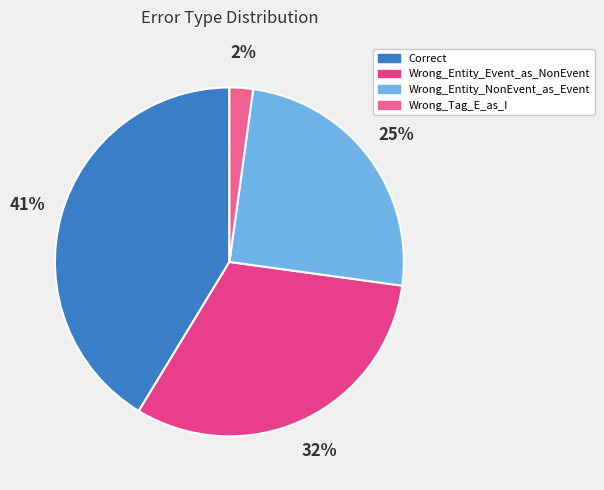

To the nearest percent, what is the average slice percentage?

25%